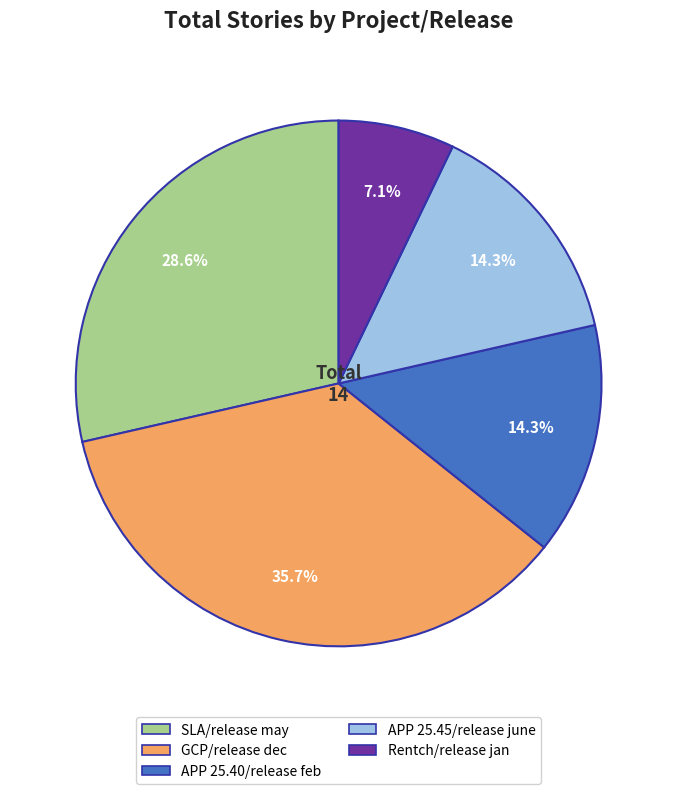

To the nearest percent, what portion does GCP/release dec represent?

36%